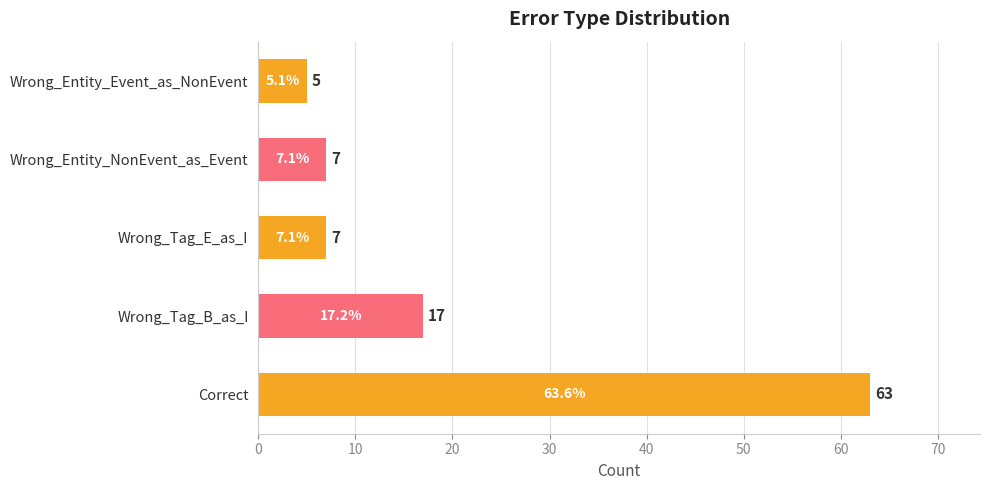

What is the minimum value shown in the chart?

5